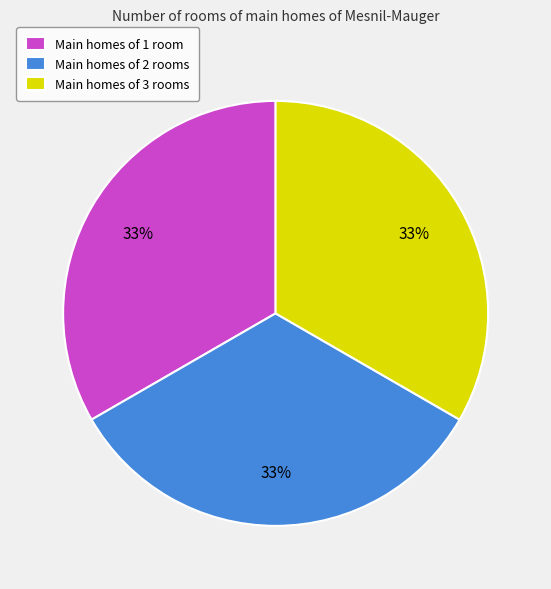

Does any single category account for the majority?

No